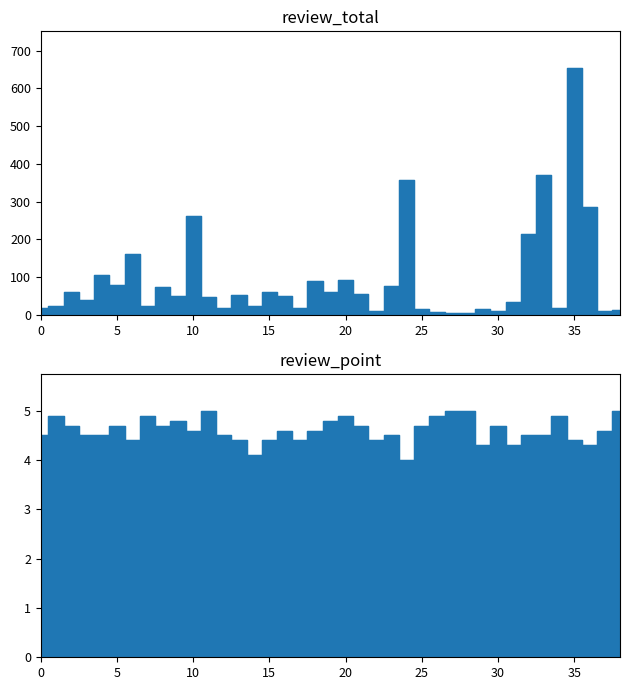

What is the sum of all review_point values?

179.6